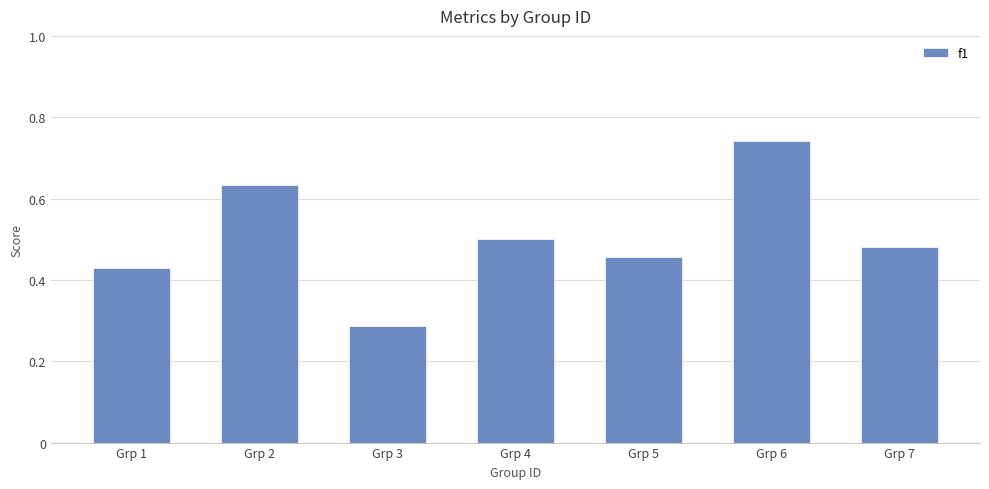

True or false: the data shows 1.0 at Grp 2.

False